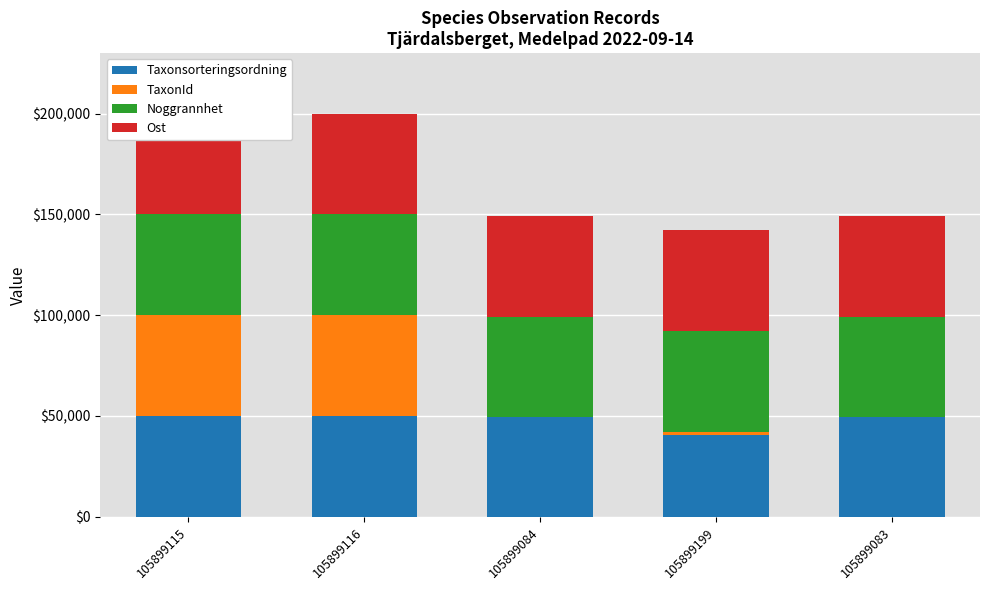

Which series changed the most between 105899199 and 105899083?

Taxonsorteringsordning